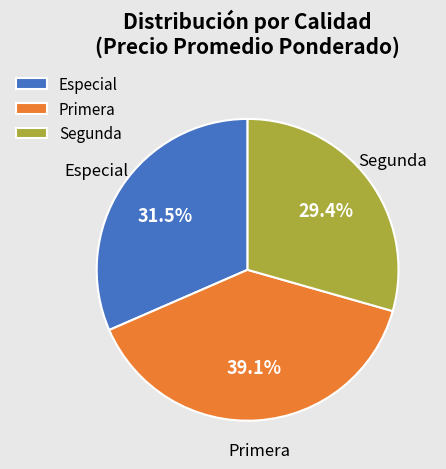

How many slices are in this pie chart?

3